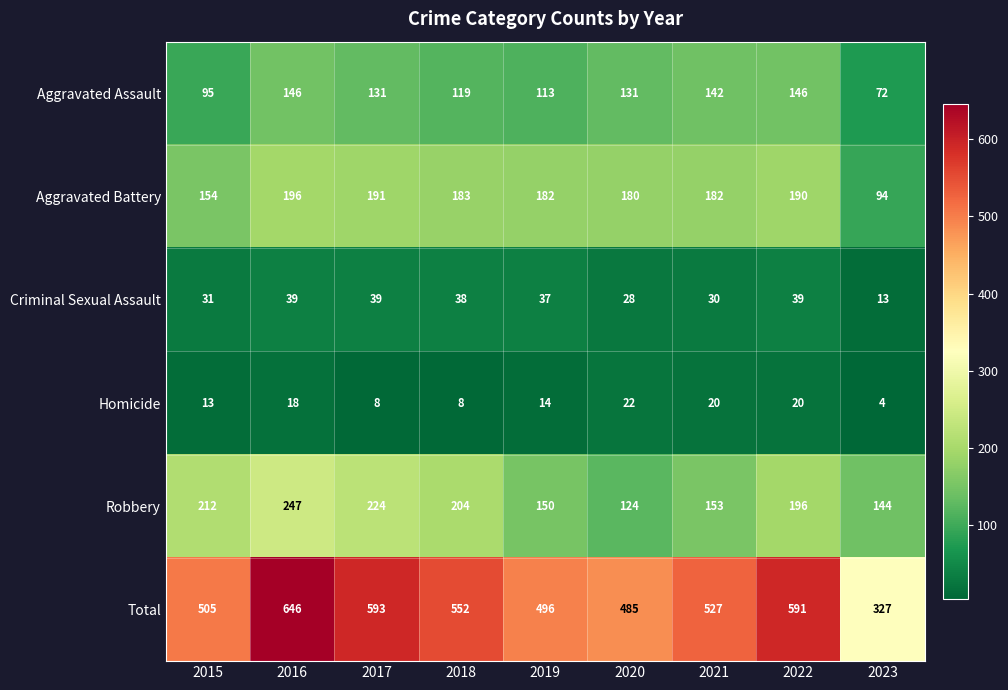

What is the difference between the highest and lowest values at 2023?

323